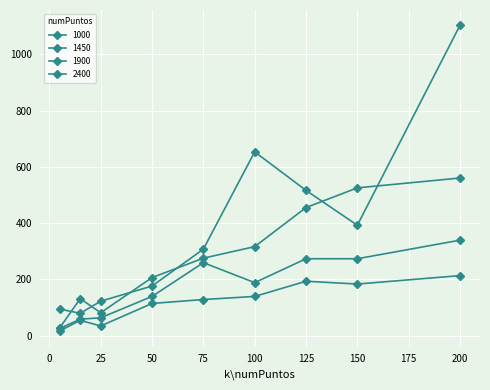

Which series has the widest spread of values?

2400